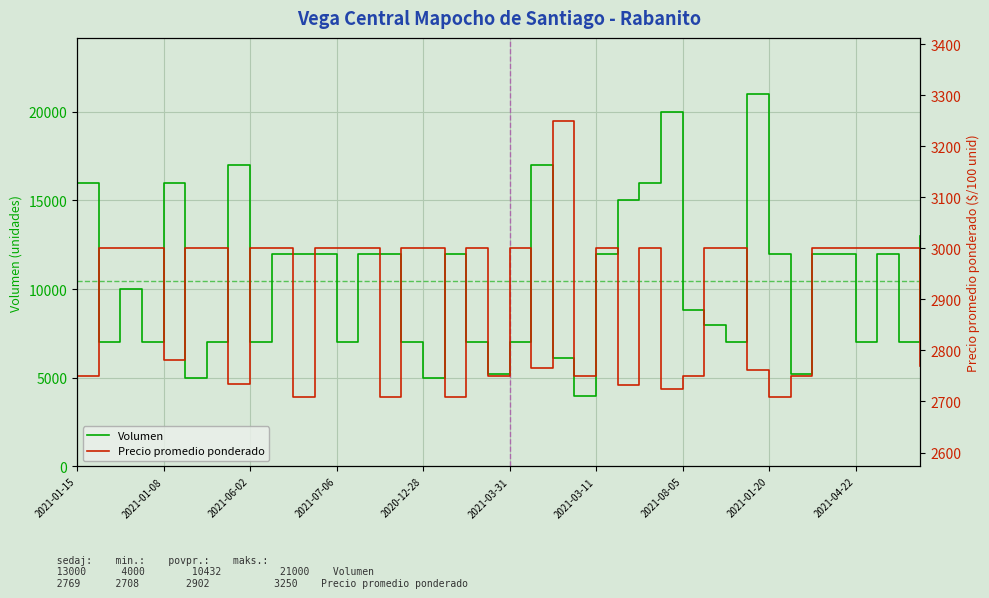

How many data points does each series have?

40